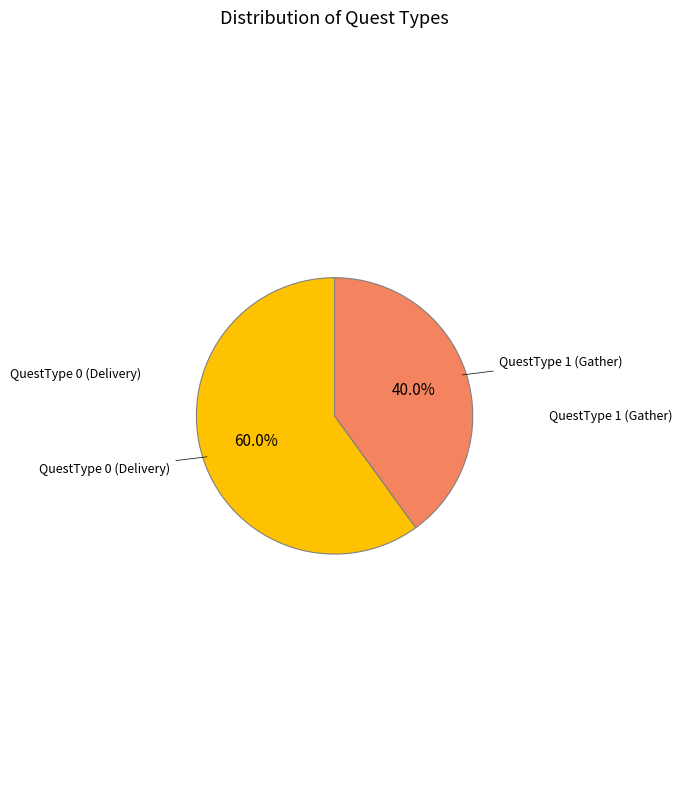

Is there any slice that represents more than half of the pie?

Yes